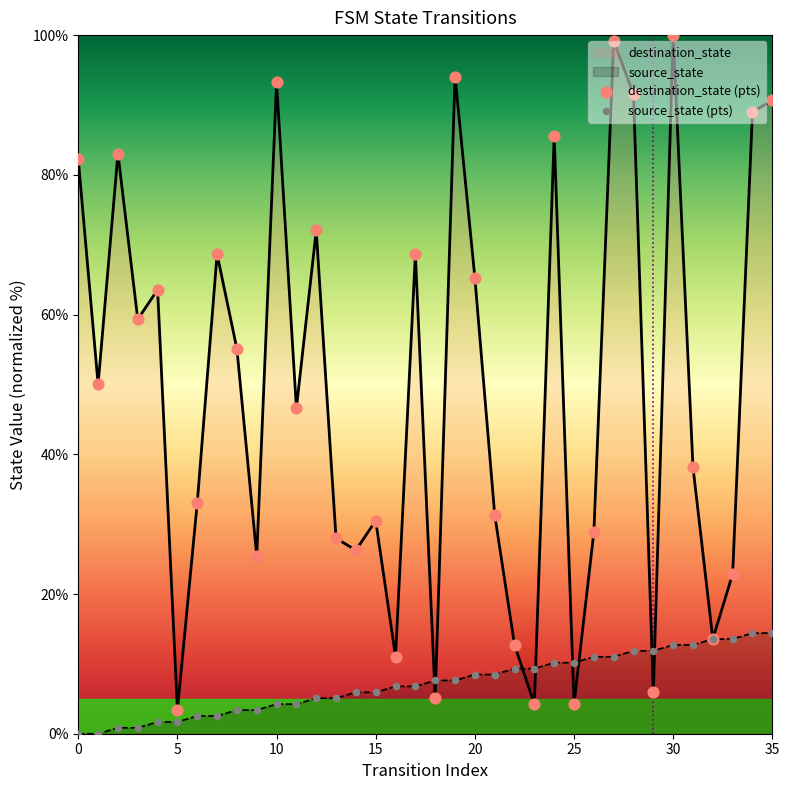

Which series contains the highest Y value?

destination_state